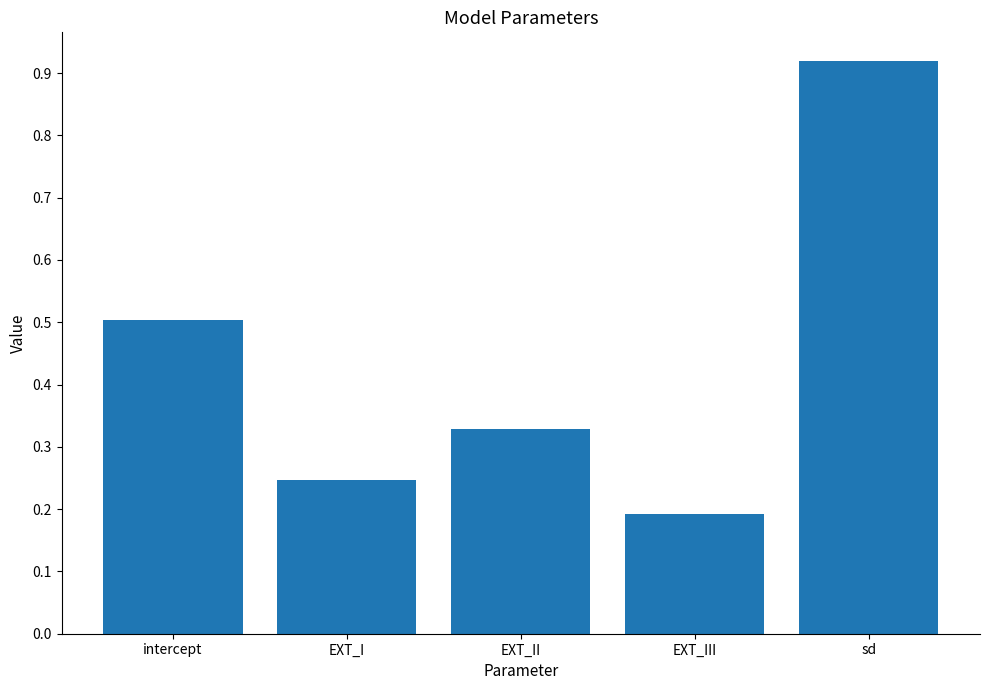

At which category does the chart reach its minimum across all series?

EXT_III